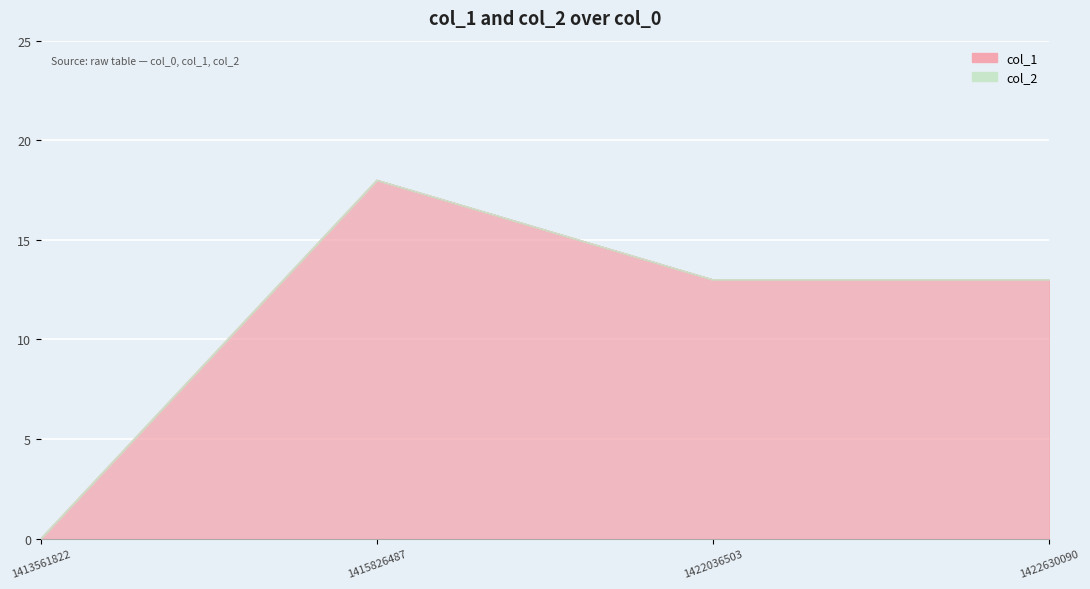

What is the sum of the values at 1422630090 and 1415826487?

31